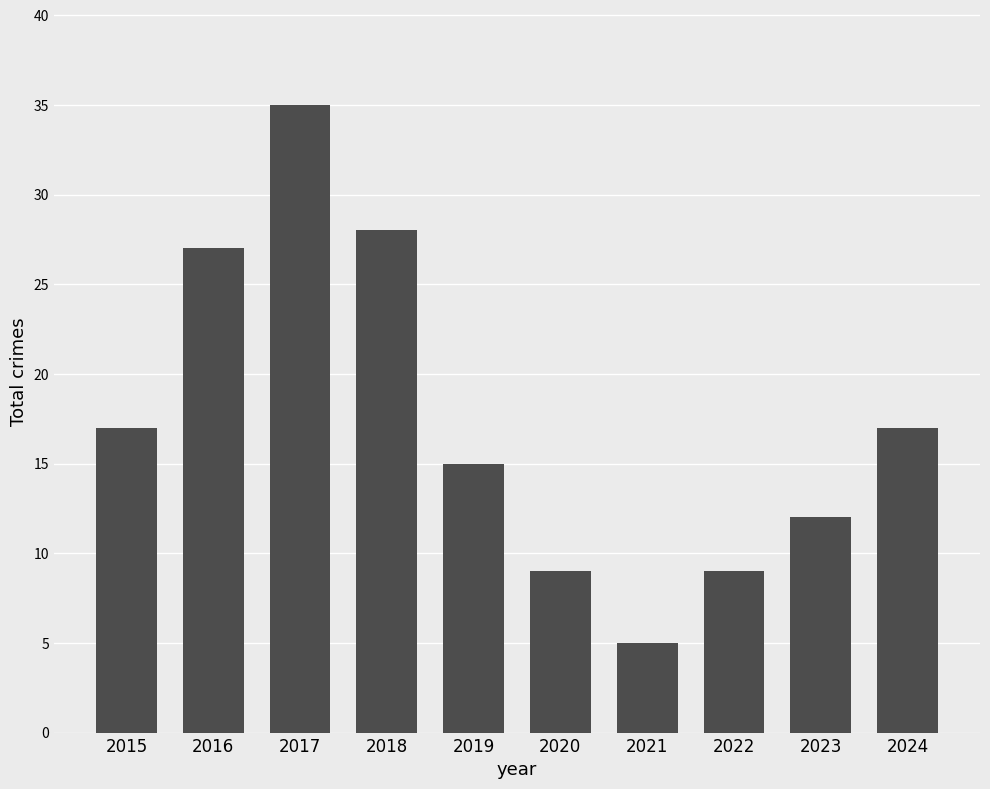

What is the ratio of the value at 2016 to the value at 2015?

1.6